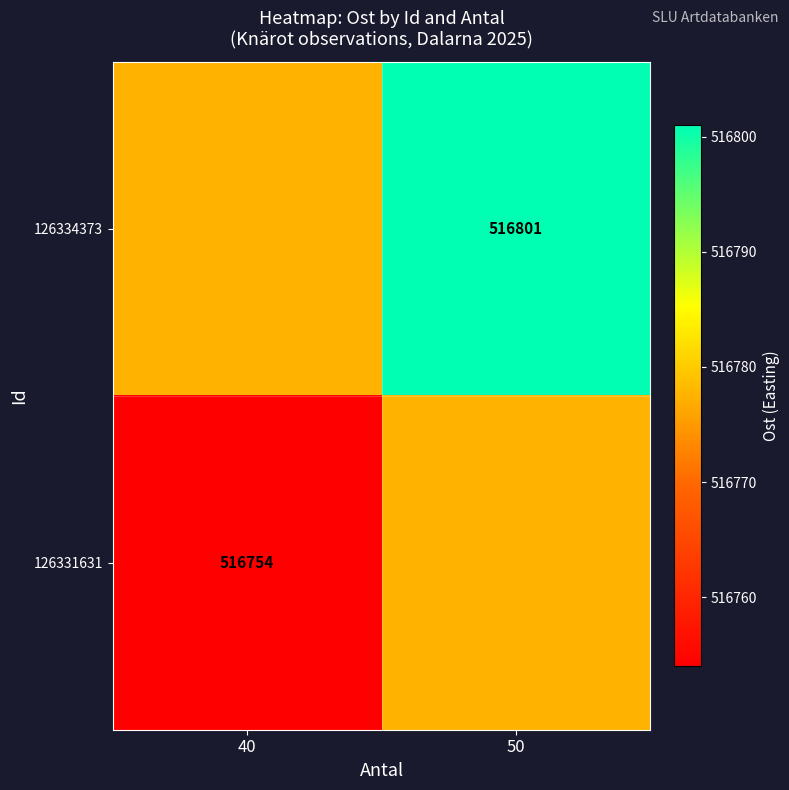

The 126334373 series shows 516801.0 at 50. True or false?

True